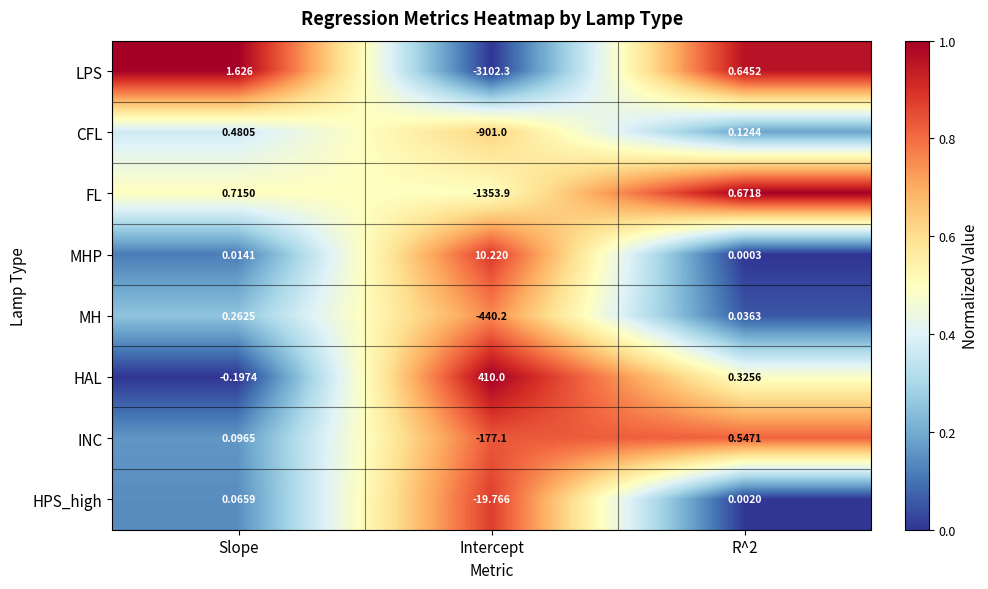

At which category is the sum across all series the highest?

Slope